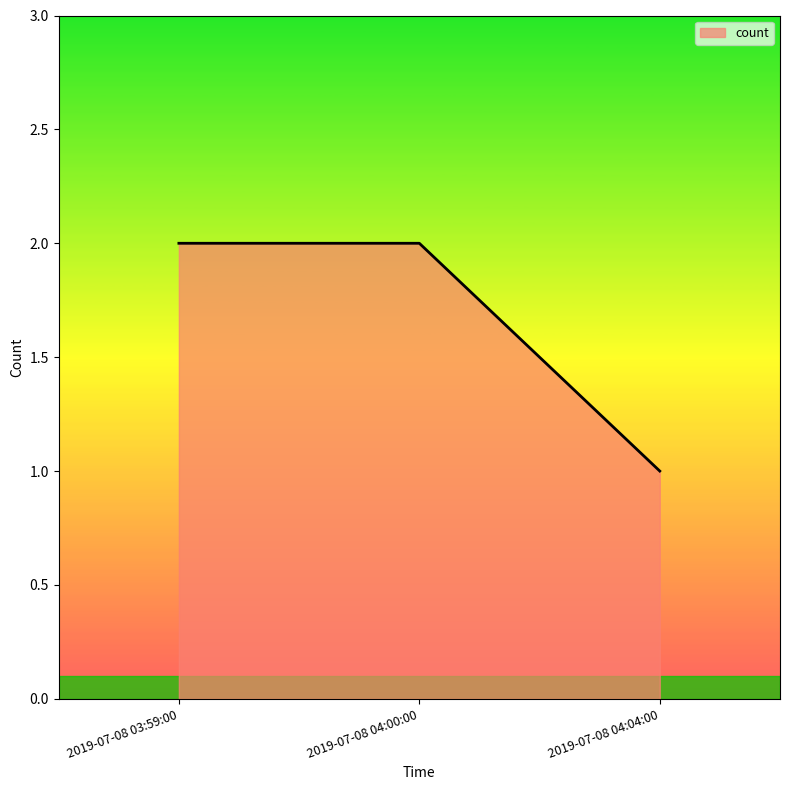

How many distinct data groups are displayed?

1